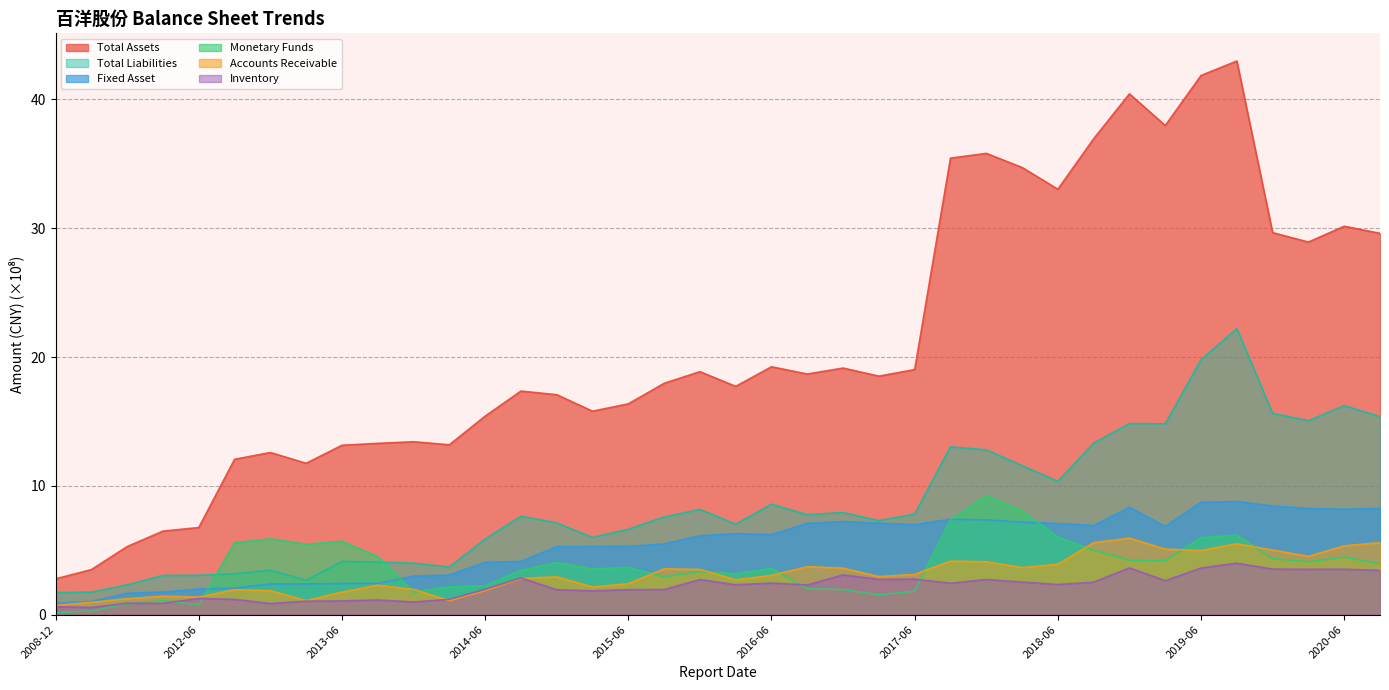

What is the maximum value for Inventory?

4.0